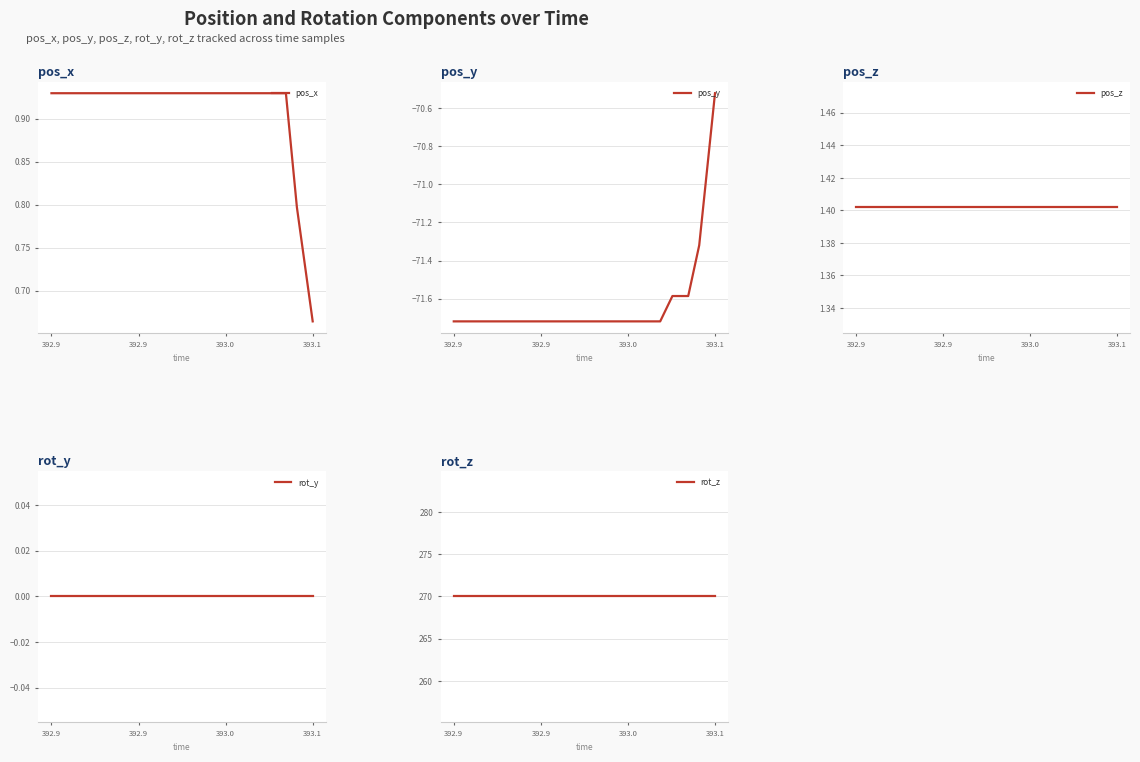

Where is pos_x nearest to the value 0?

393.1